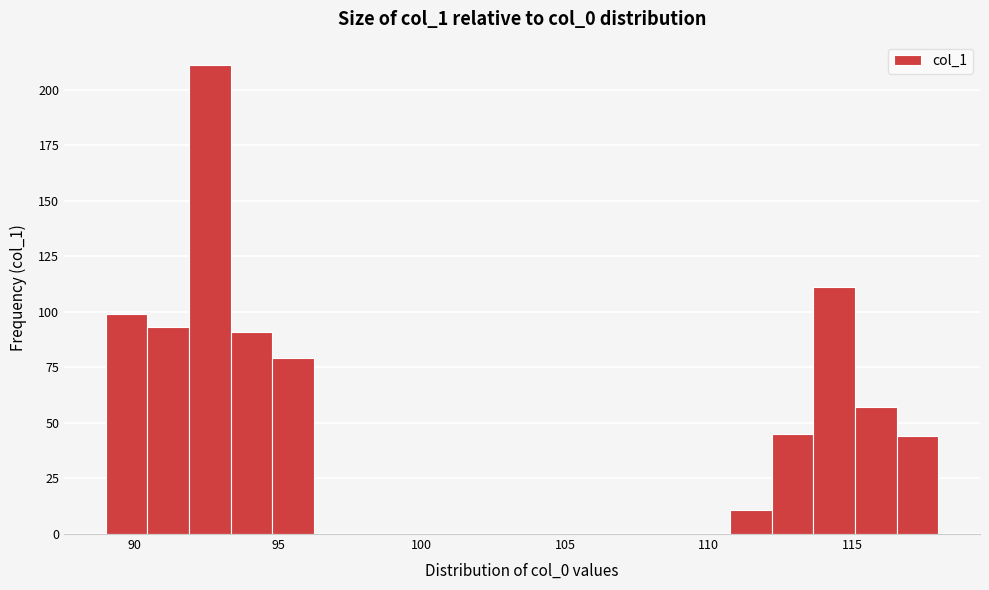

Read against the x-axis, roughly where is the centre of the tallest bar?

92.5